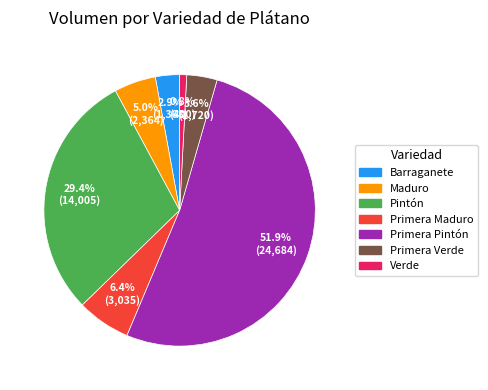

What is the smallest slice in the pie chart?

Verde